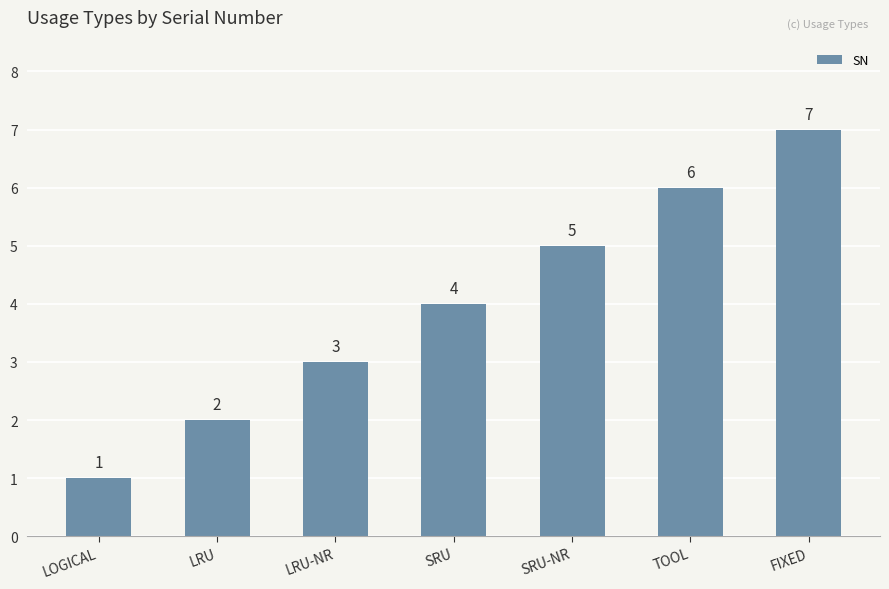

Which has a higher value, LOGICAL or SRU?

SRU